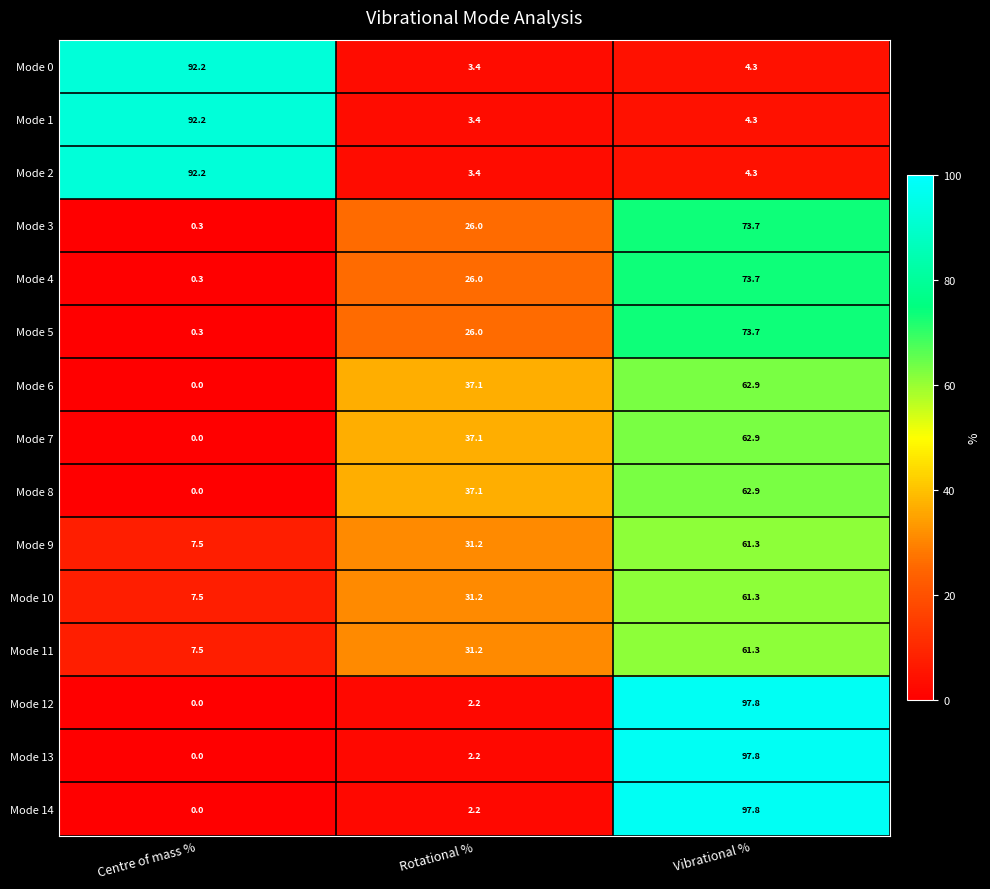

What is the difference between the maximum and minimum values in the Mode 13 series?

97.8